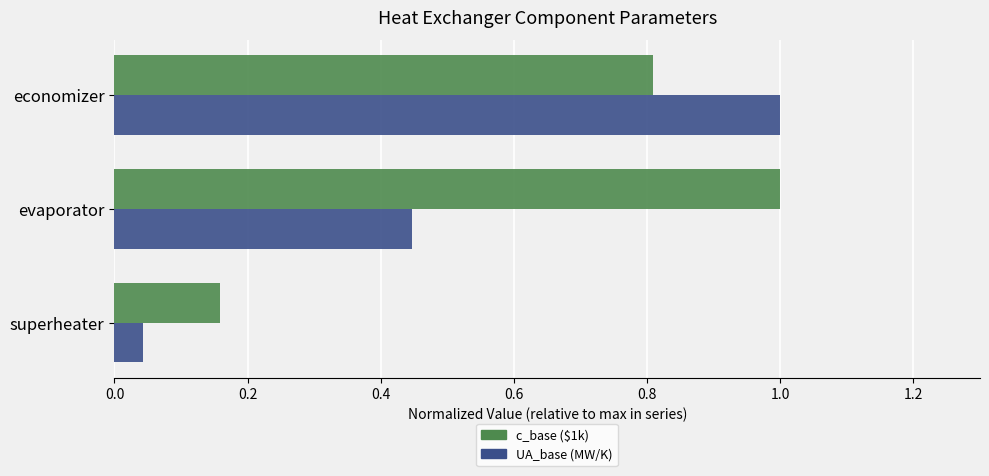

Is the value of UA_base (MW/K) at superheater greater than the value of c_base ($1k) at economizer?

No